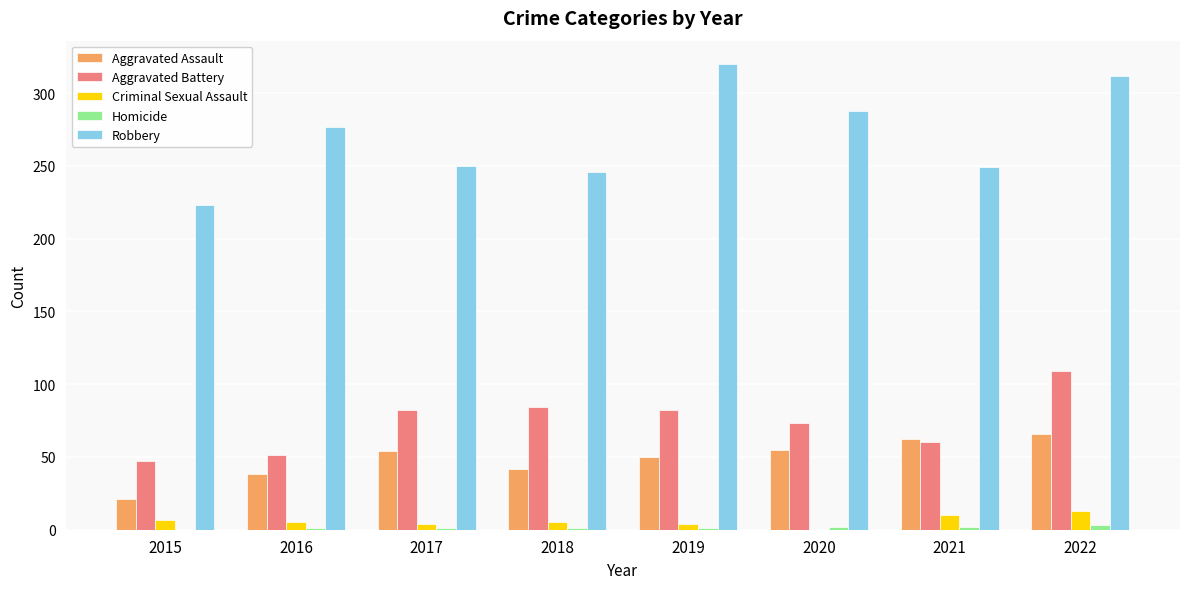

Which series has the largest range (max minus min)?

Robbery